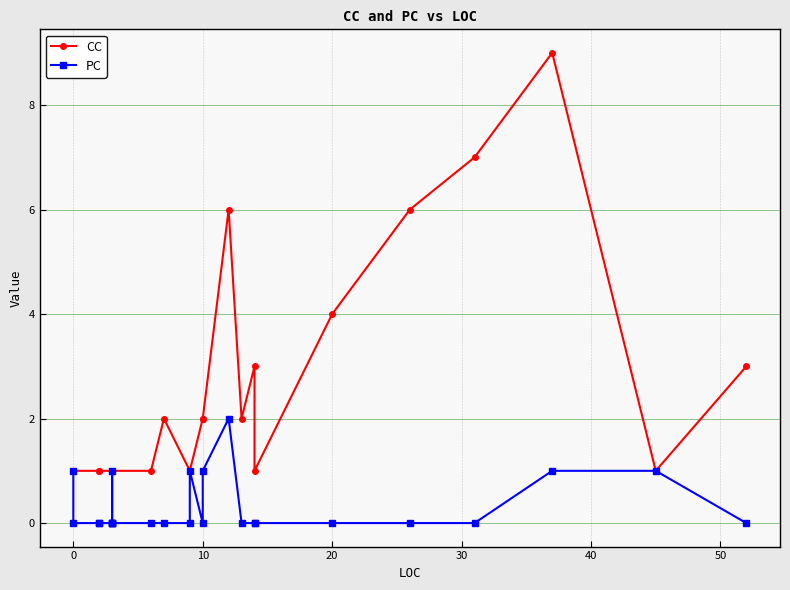

Is this an area chart (filled region under the line)?

No